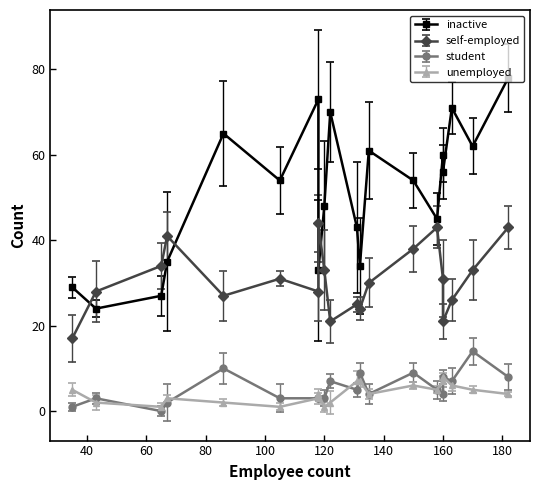

What is the maximum value shown in the chart?

78